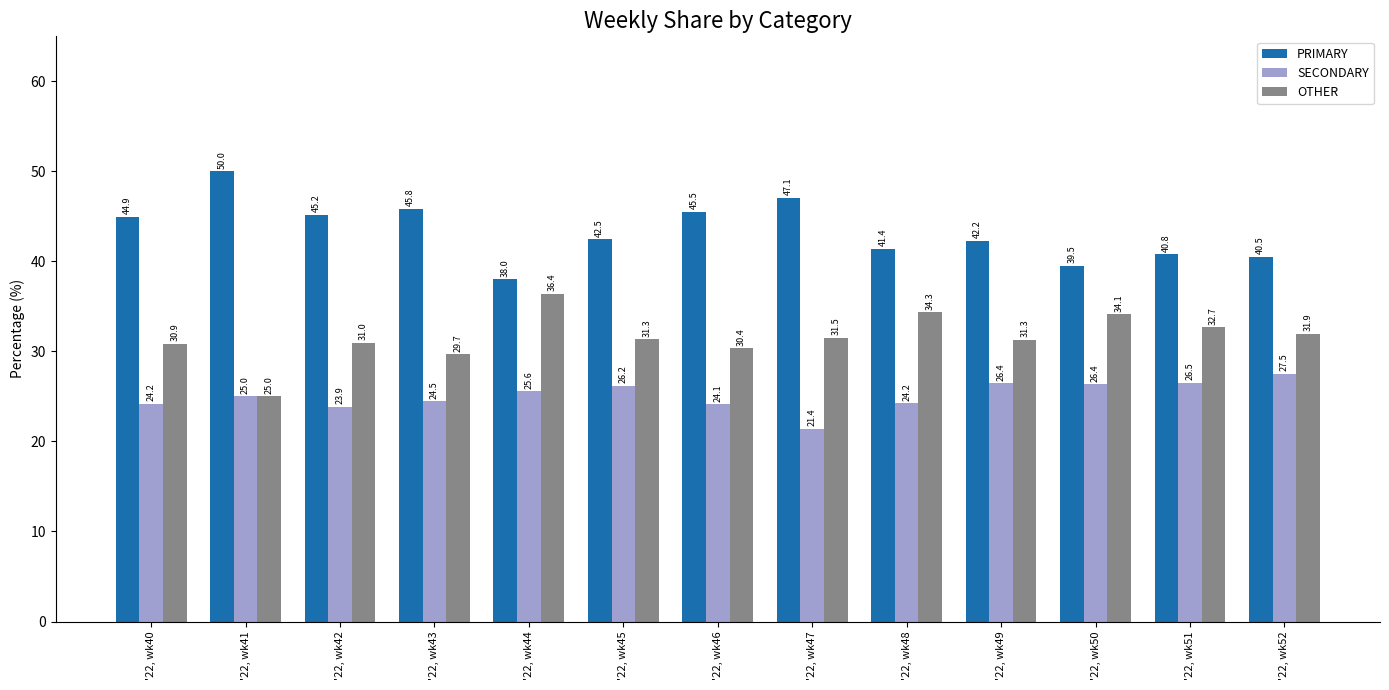

At '22, wk45, list the series in order from largest to smallest.

PRIMARY, OTHER, SECONDARY